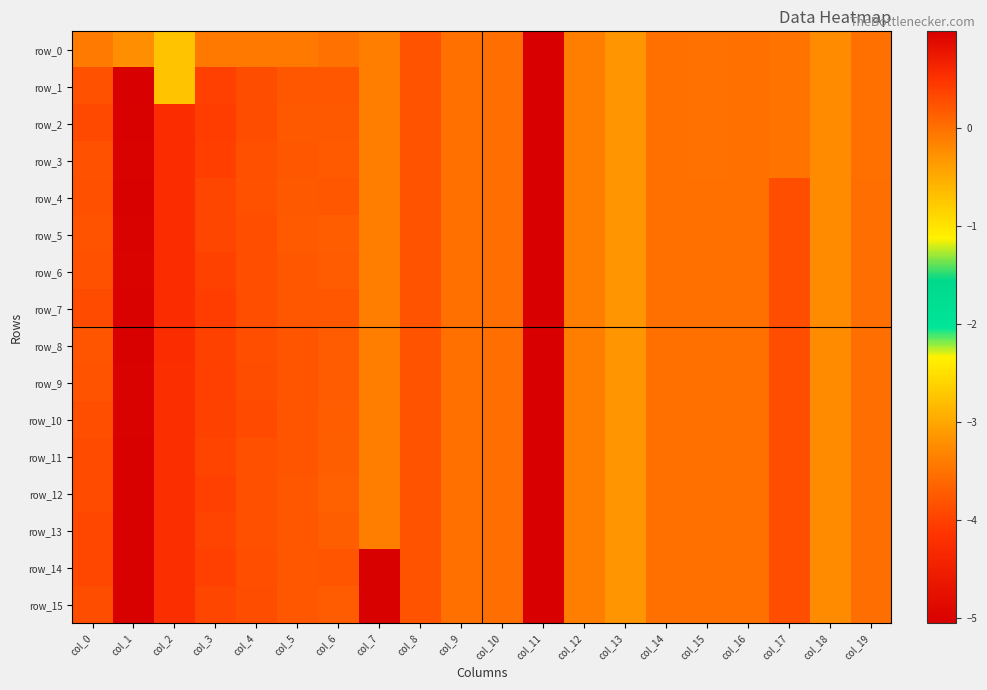

What is the difference between the maximum and second lowest values in the row_3 series?

1.3